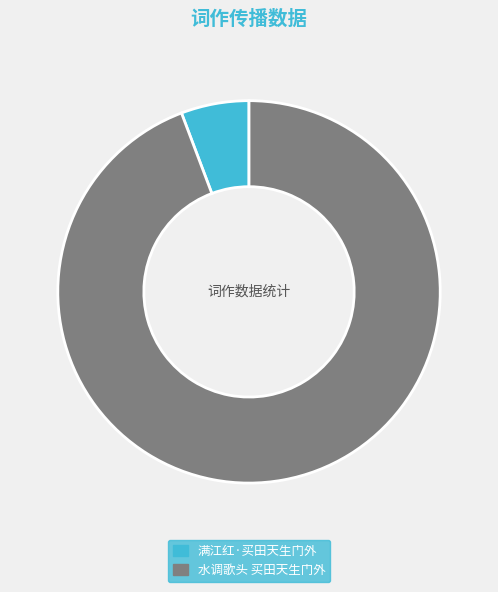

Between 水调歌头 买田天生门外 and 满江红·买田天生门外, which is larger?

水调歌头 买田天生门外